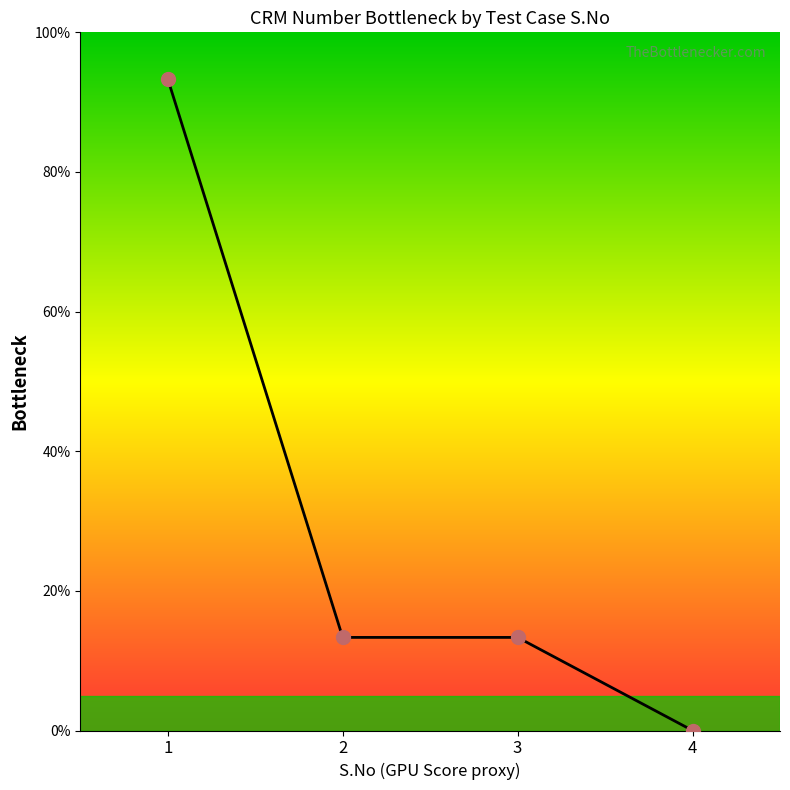

What is the change in value from 1 to 2?

-80.0